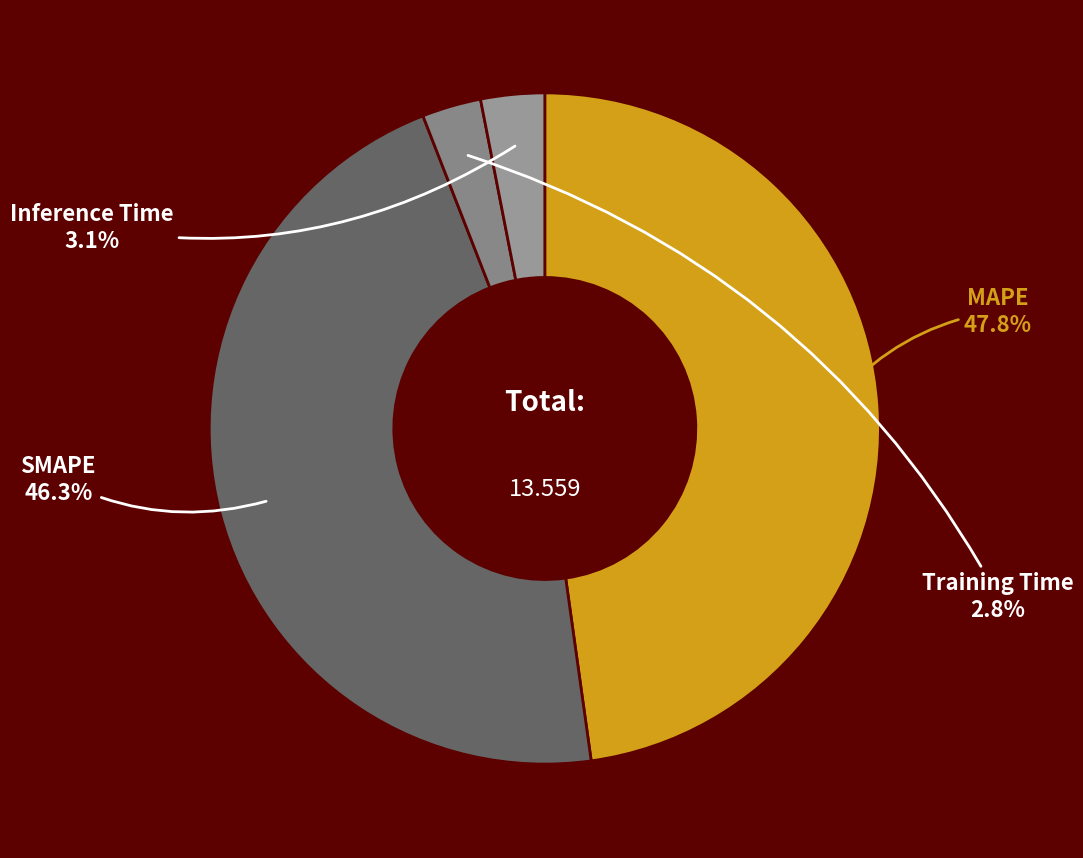

Between Inference Time and MAPE, which is larger?

MAPE